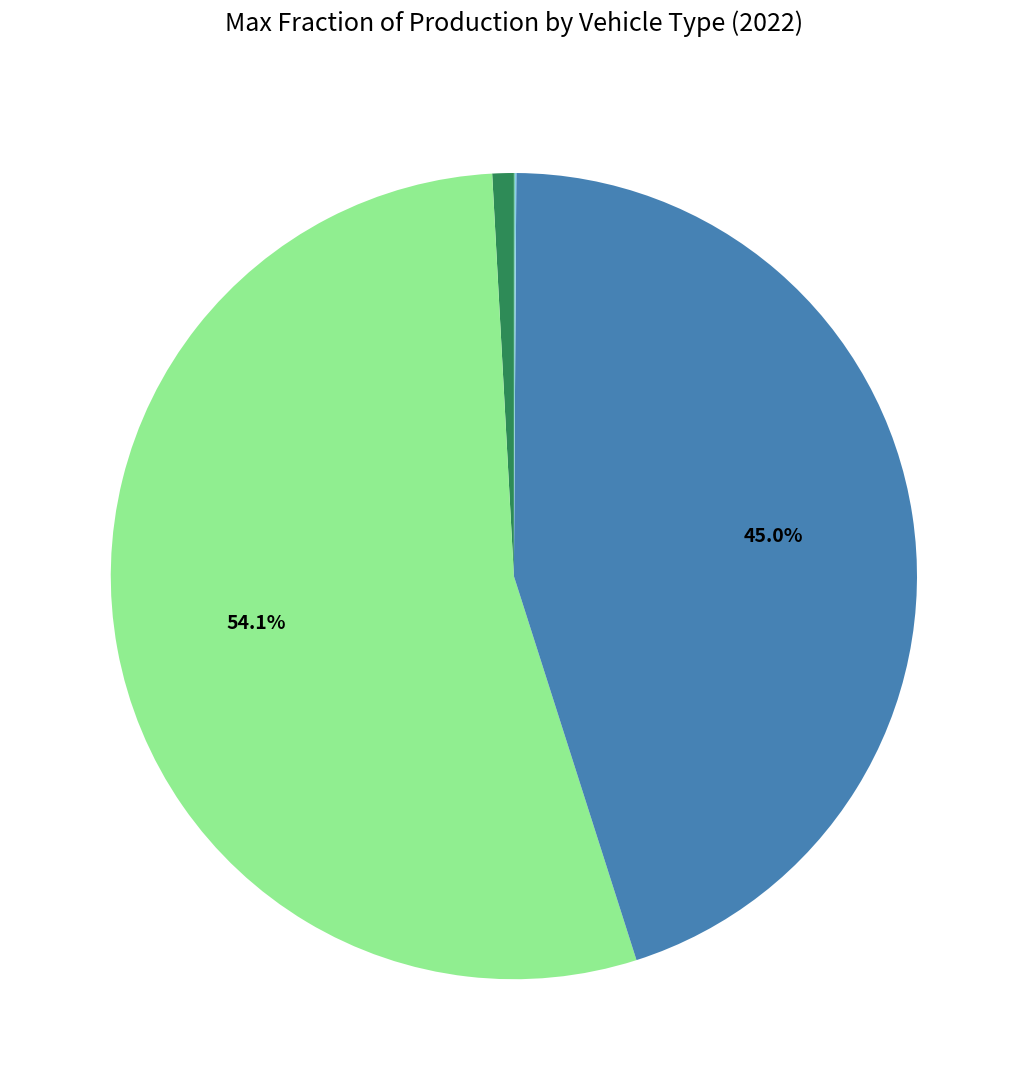

Is there any slice that represents more than half of the pie?

Yes